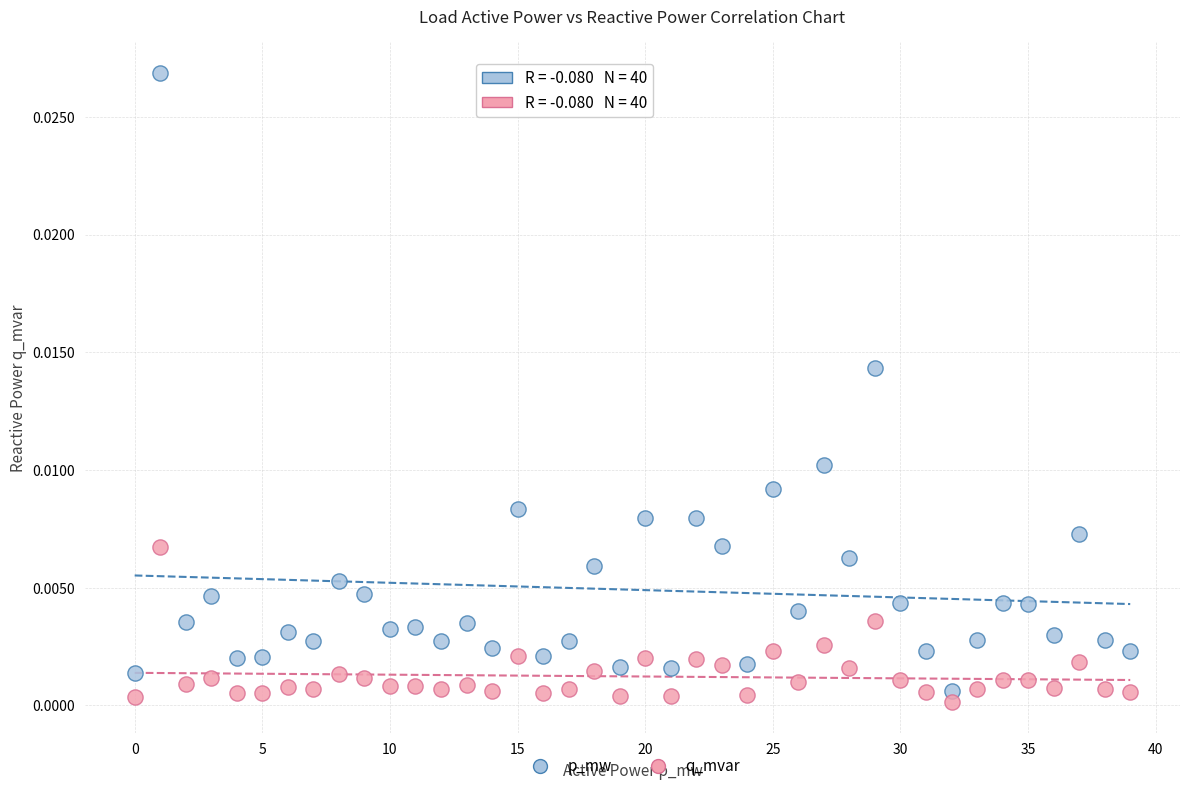

Which series reaches the maximum Y coordinate?

p_mw